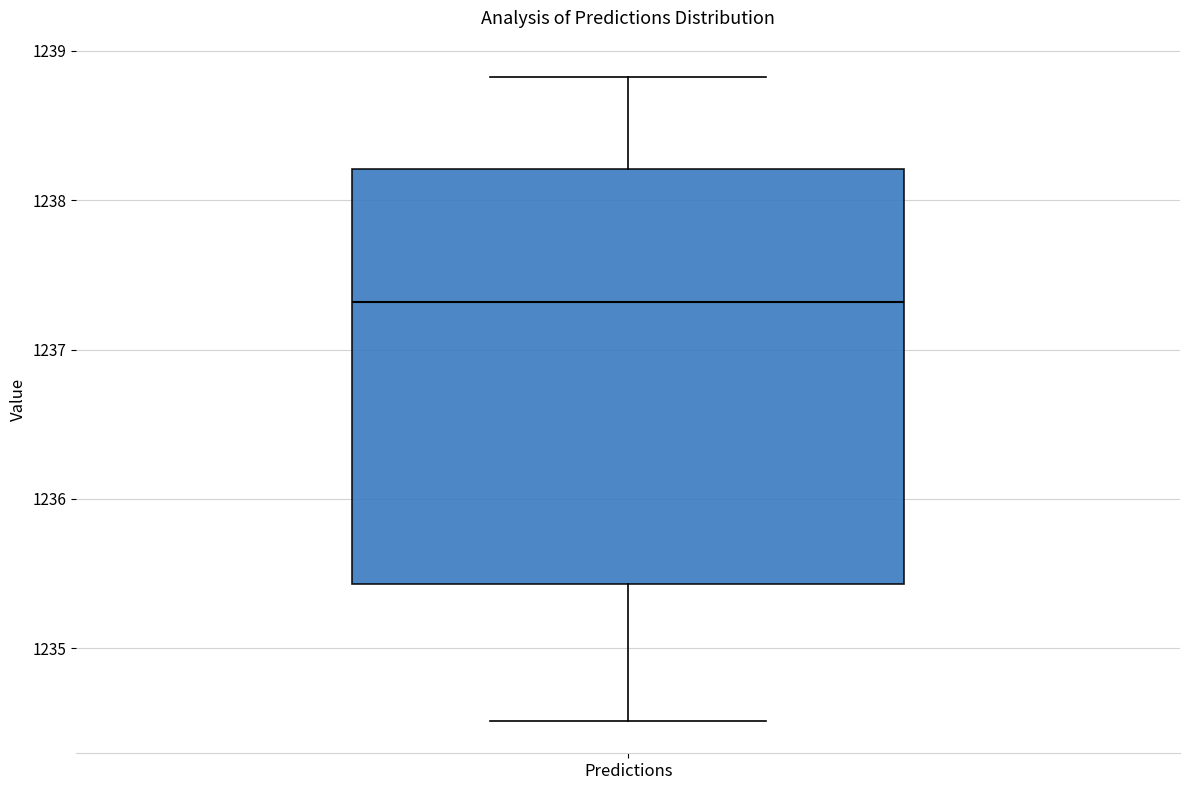

Transcribe this box plot: give where the median line is, the range the box spans, and where the two whiskers end, as read against the y-axis. The values are not printed on the chart, so give them approximately, as read against the axis.

median 1237.3, box 1235.4 to 1238.2, whiskers 1234.5 to 1238.8